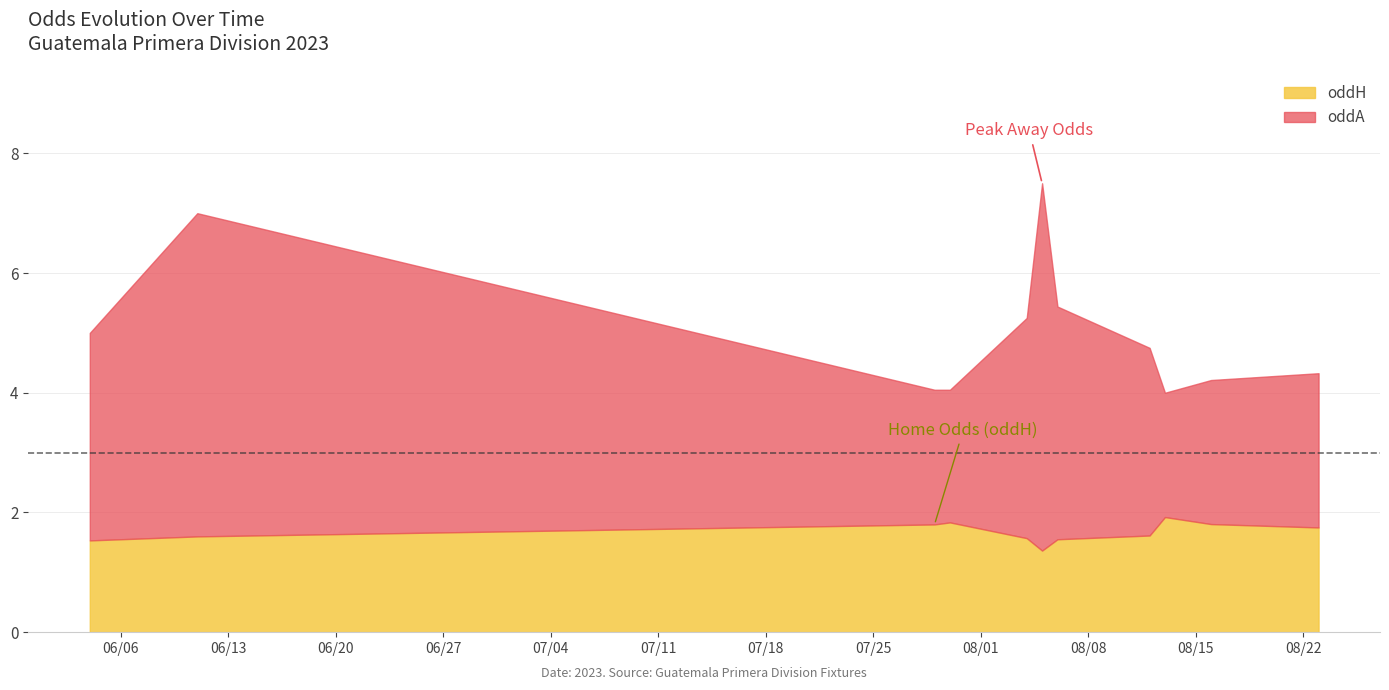

What is the greatest value displayed?

7.5